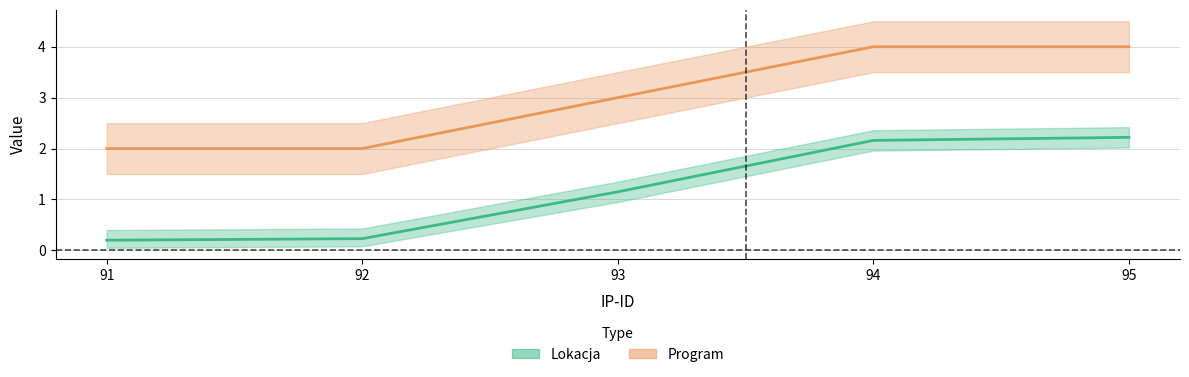

Count the number of categories in the chart.

5